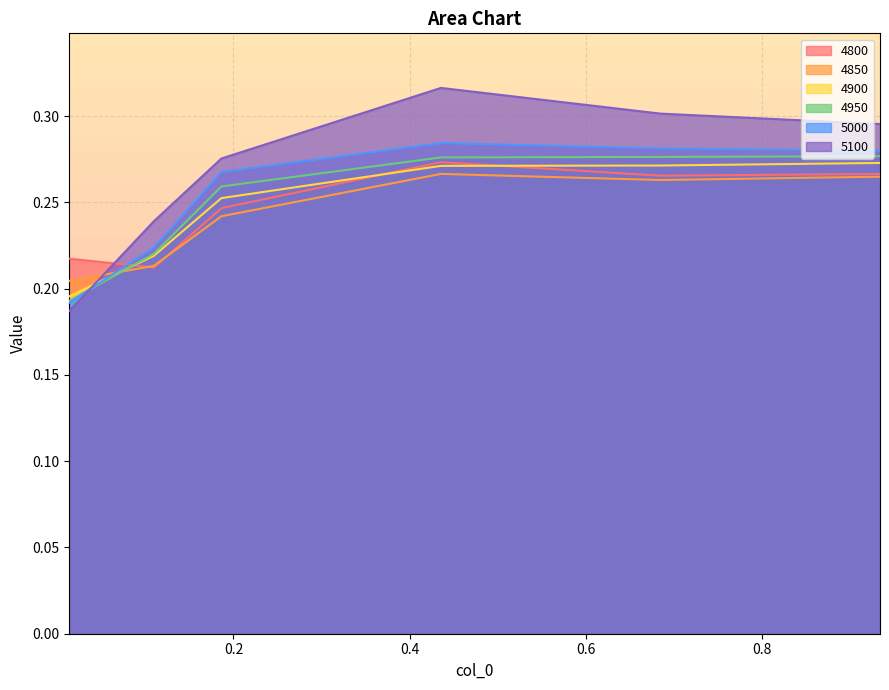

Rank the series by their maximum value, from lowest to highest.

4850, 4900, 4800, 4950, 5000, 5100